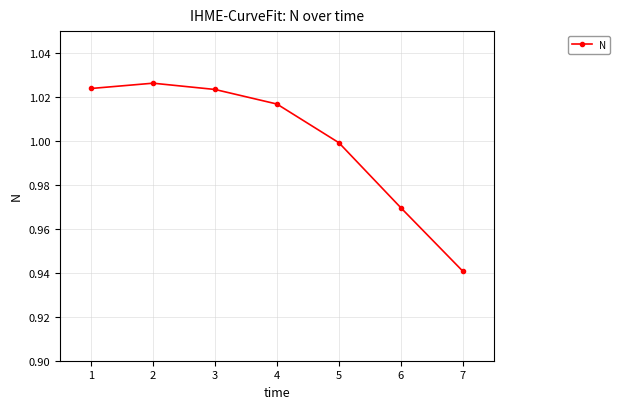

What is the sum of all values?

7.0